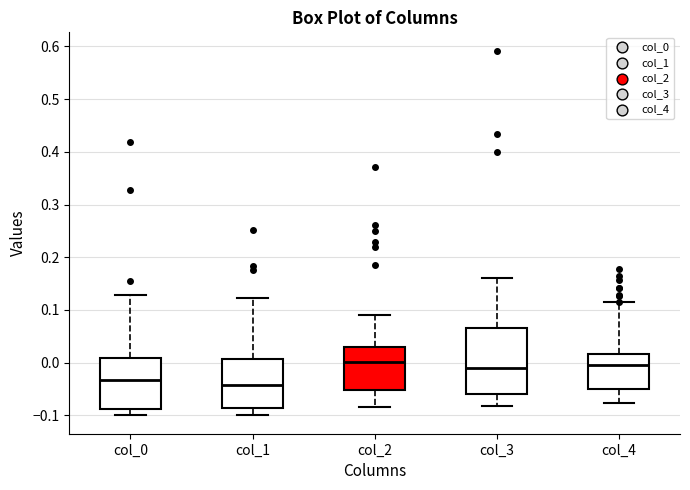

Which box is the tallest, from its lower edge to its upper edge?

col_3